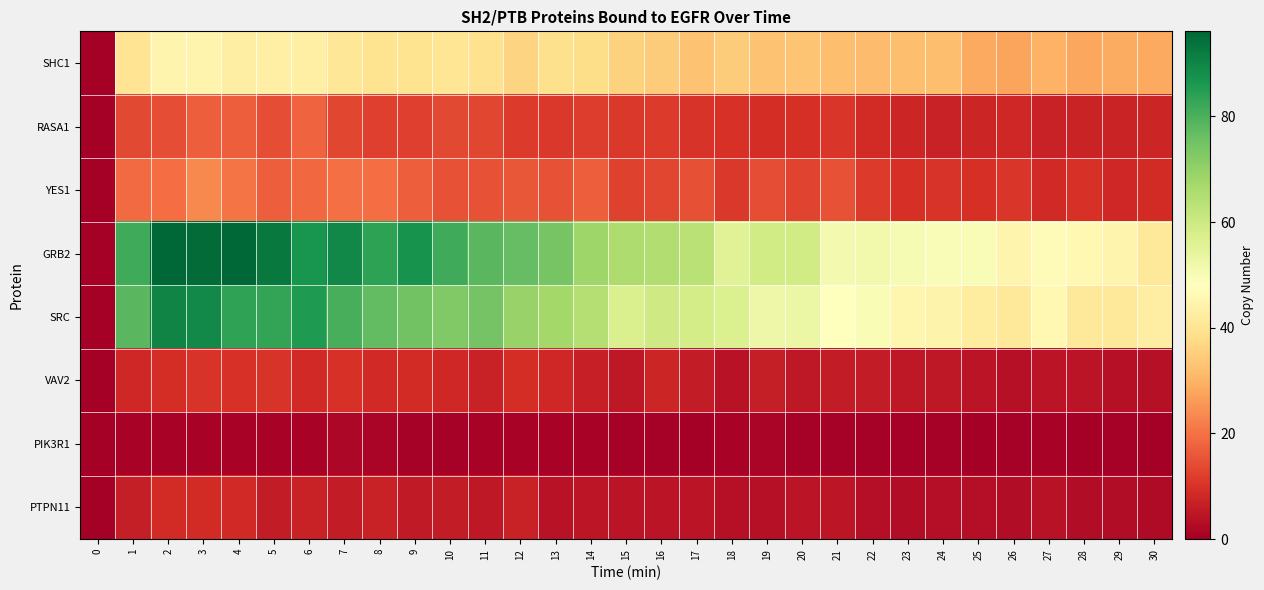

Which series has the widest spread of values?

GRB2